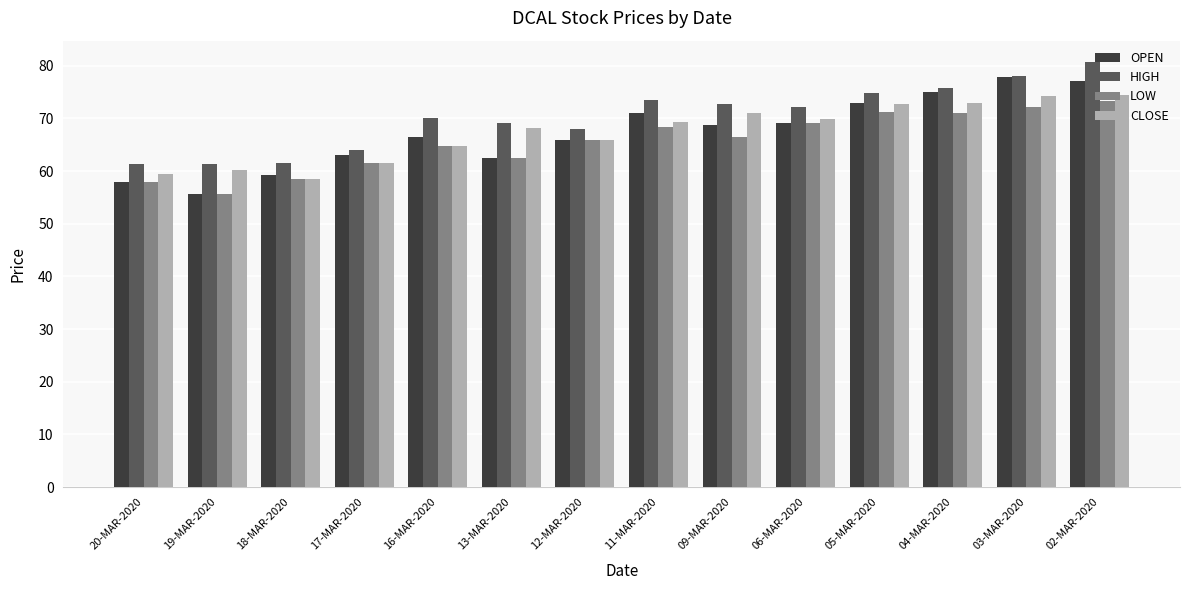

Is the value of OPEN at 06-MAR-2020 greater than the value of HIGH at 02-MAR-2020?

No